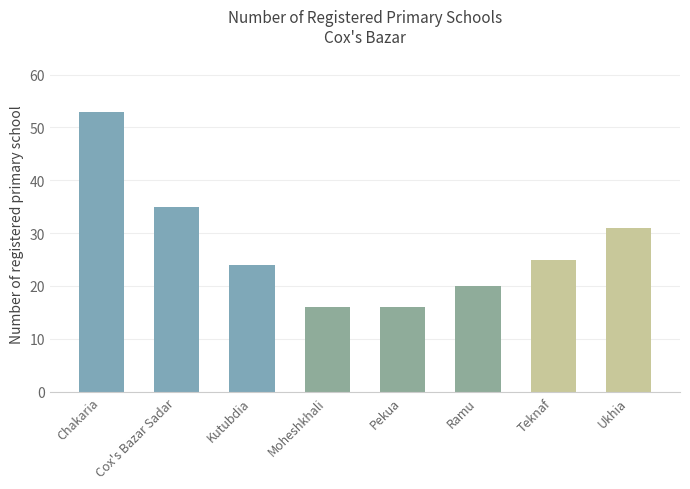

What is the smallest value displayed?

16